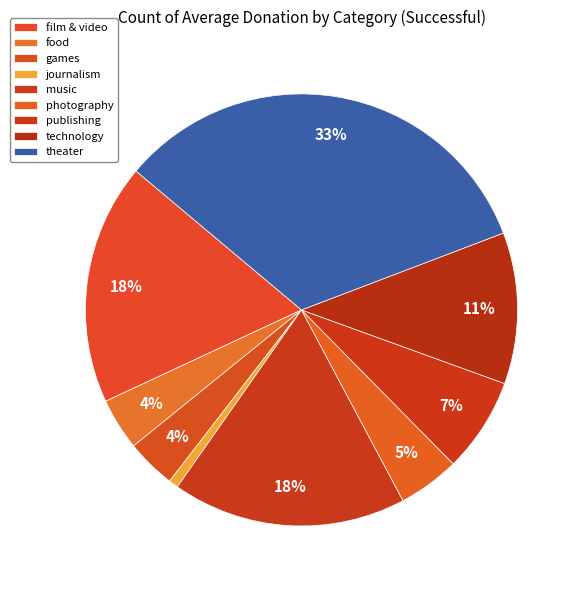

Count the number of slices in the pie.

9